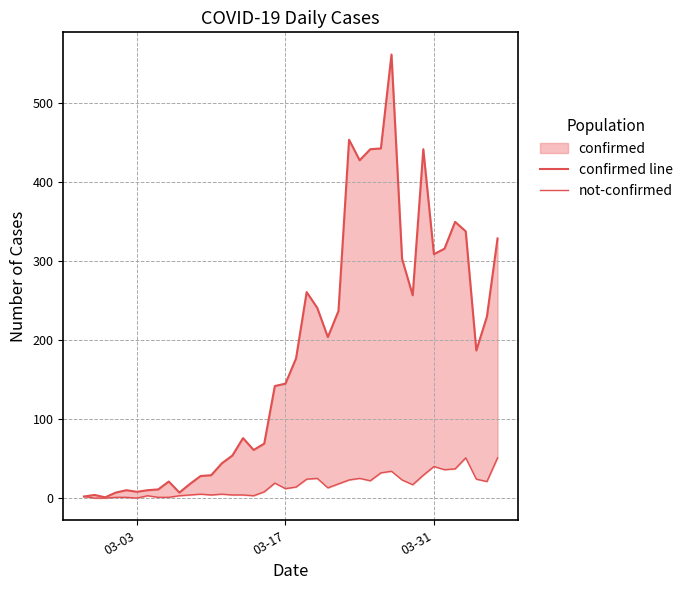

True or false: not-confirmed and confirmed line intersect in this chart.

False